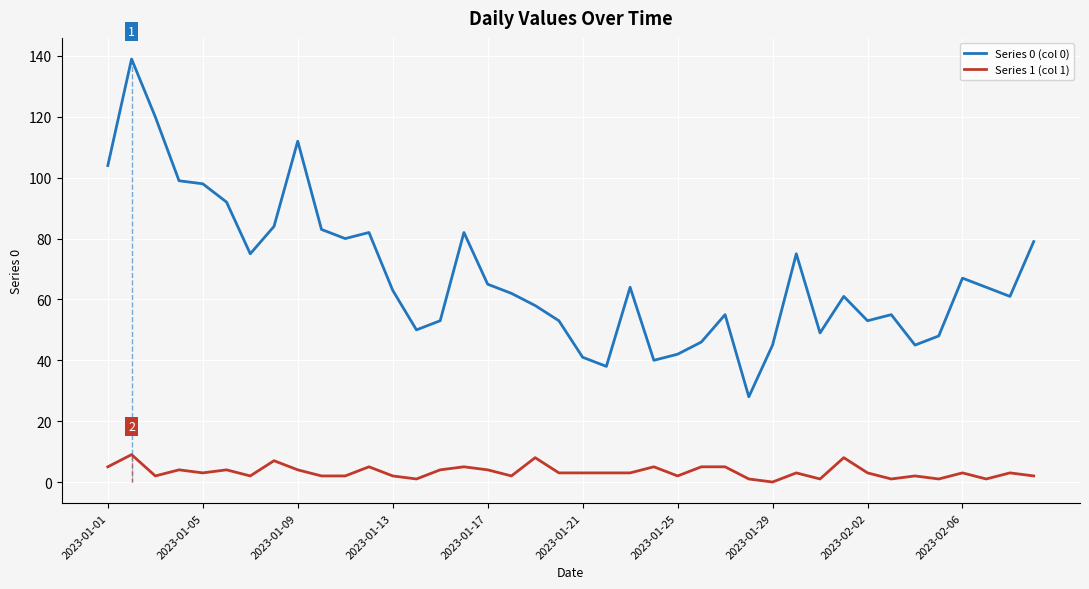

What is the lowest value of the Series 0 (col 0) series?

28